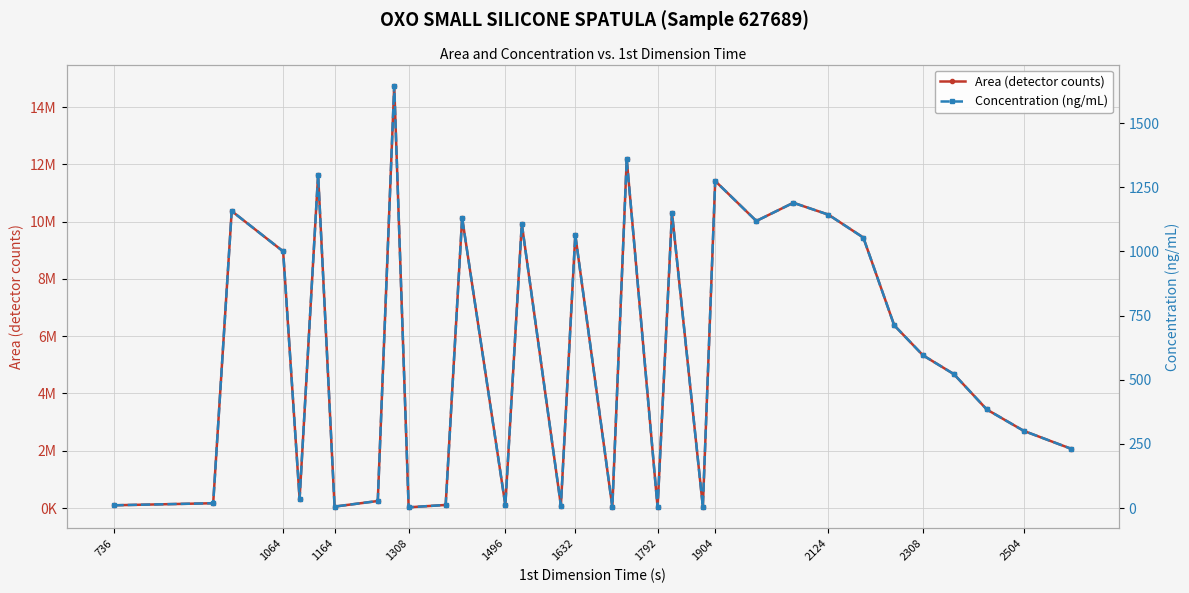

How many lines are shown in the chart?

2